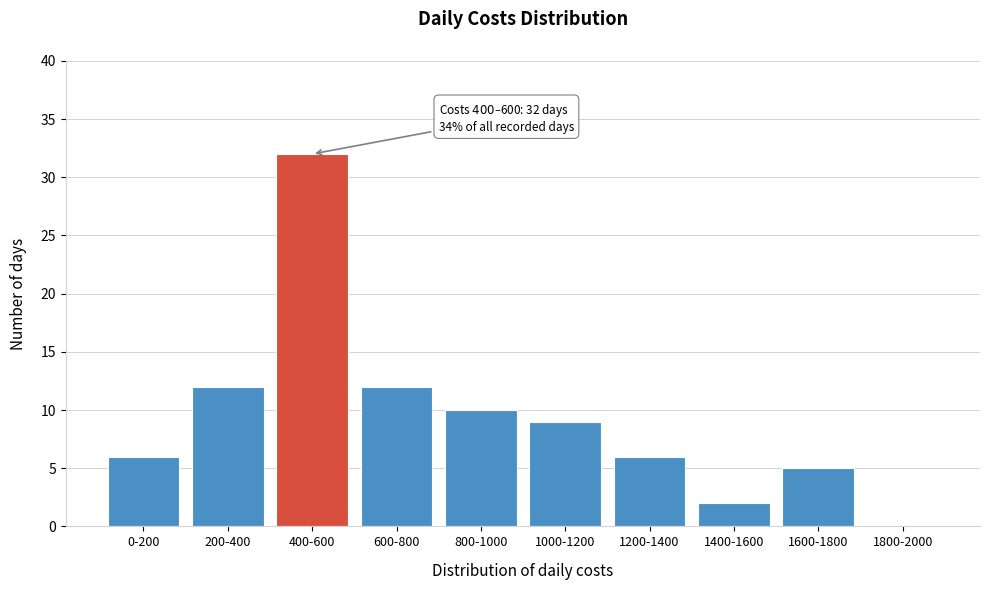

Reading right to left, list all the values displayed in this chart.

1800-2000=0	1600-1800=5	1400-1600=2	1200-1400=6	1000-1200=9	800-1000=10	600-800=12	400-600=32	200-400=12	0-200=6